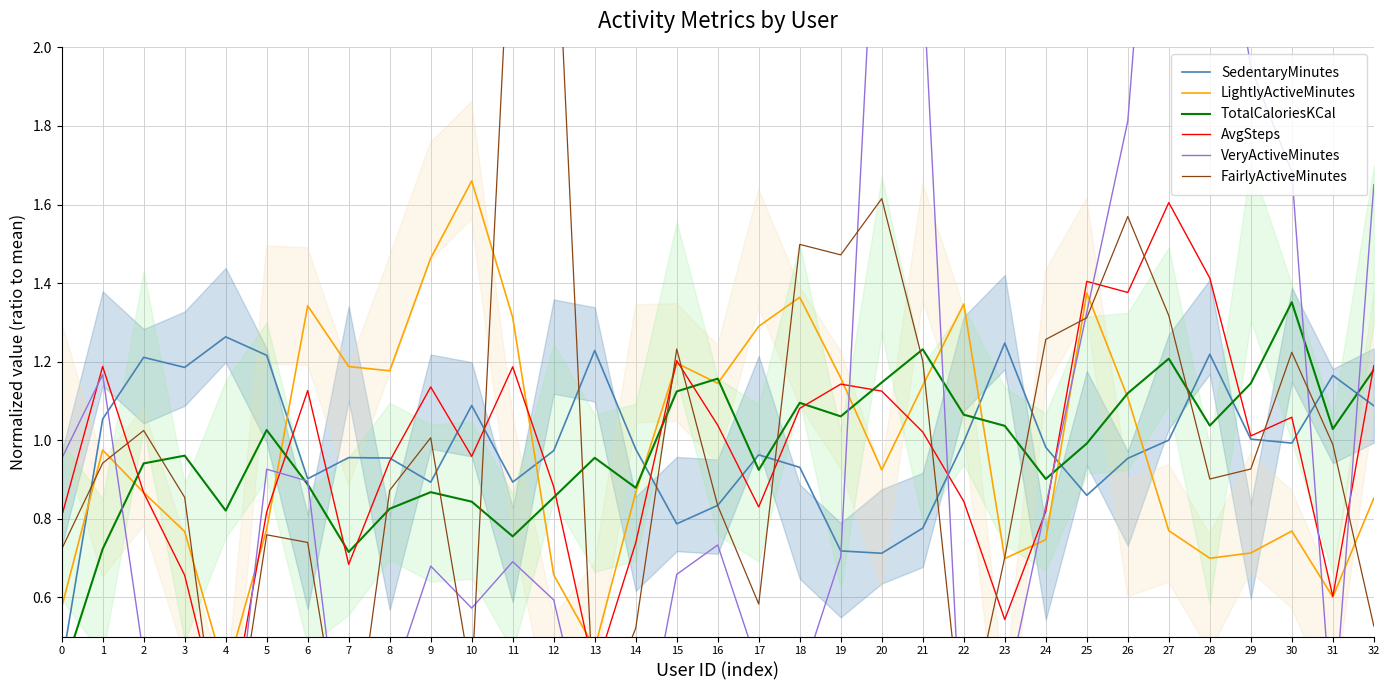

What is the value of the LightlyActiveMinutes point at the 5th from the left?

0.4